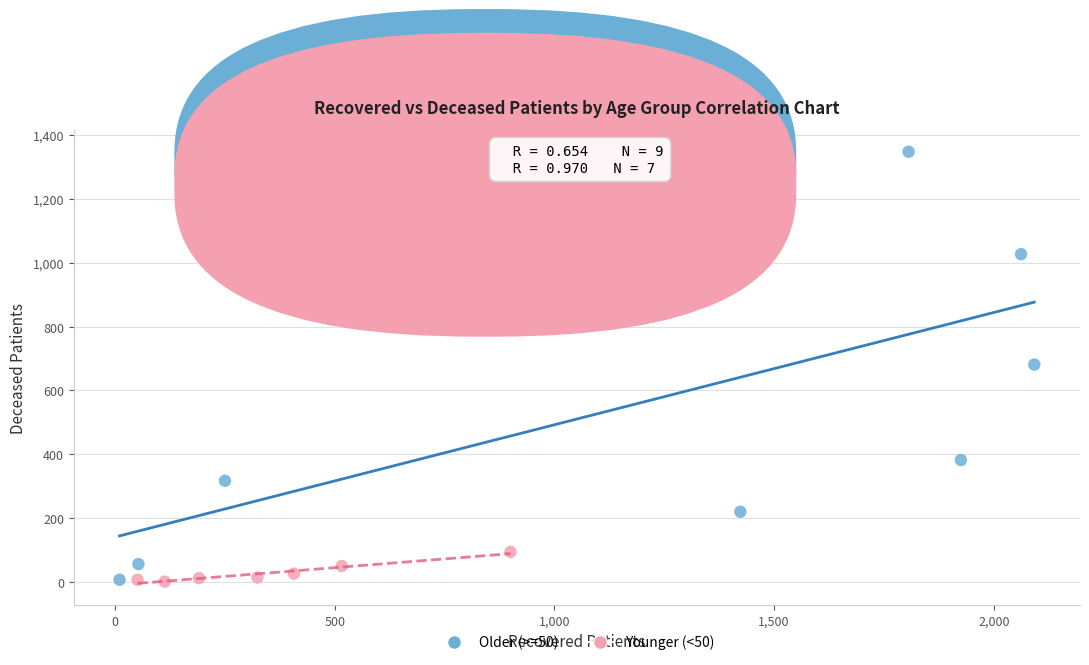

Which series has the largest Y range (max minus min)?

Older (>=50)